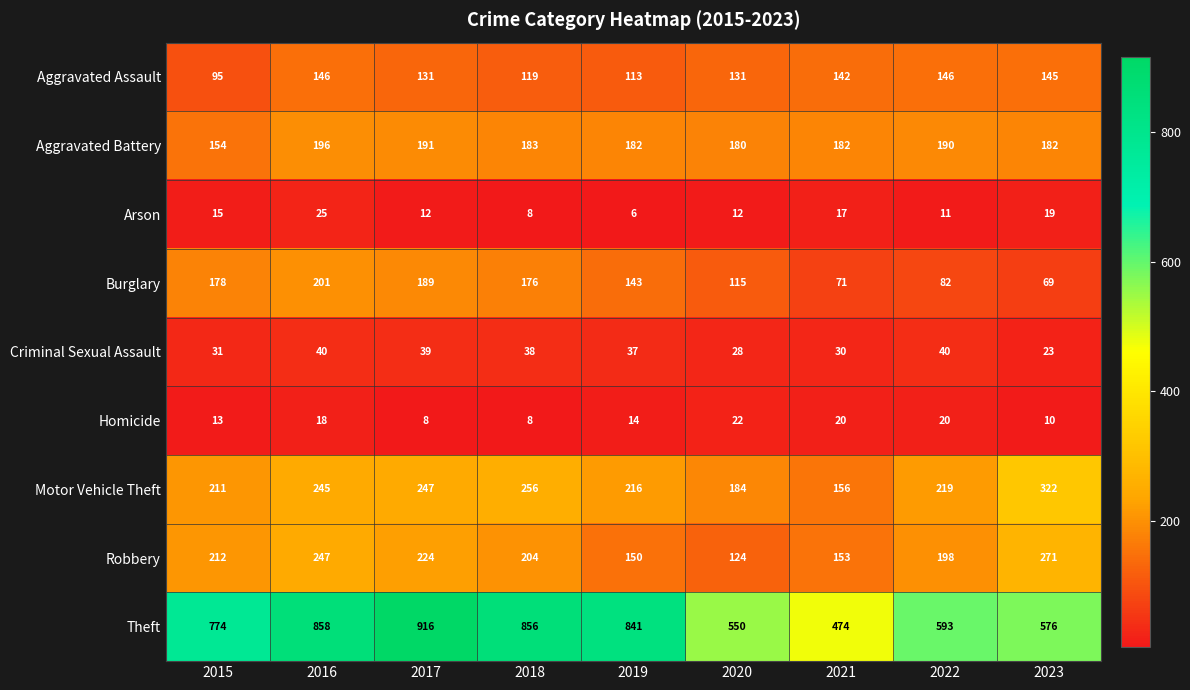

What is the sum of the Arson values at 2017 and 2022?

23